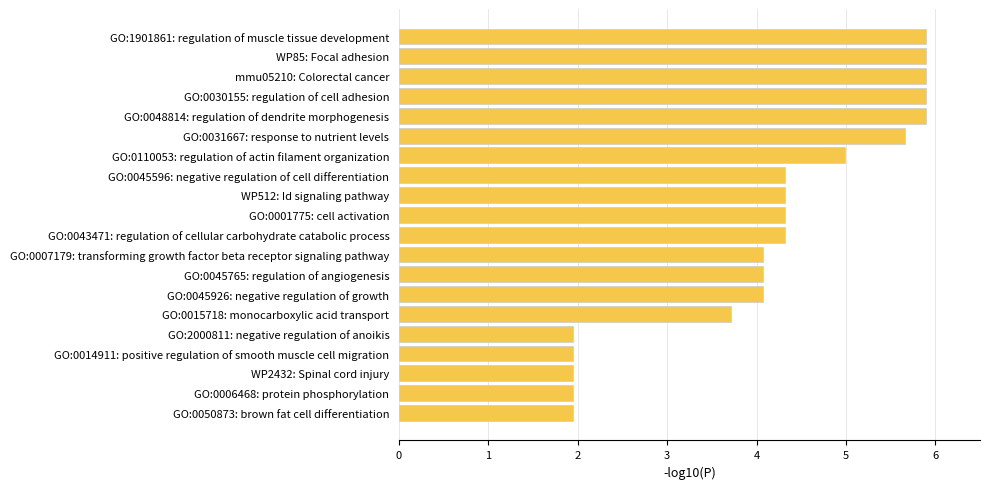

The value at mmu05210: Colorectal cancer is 9.4. True or false?

False